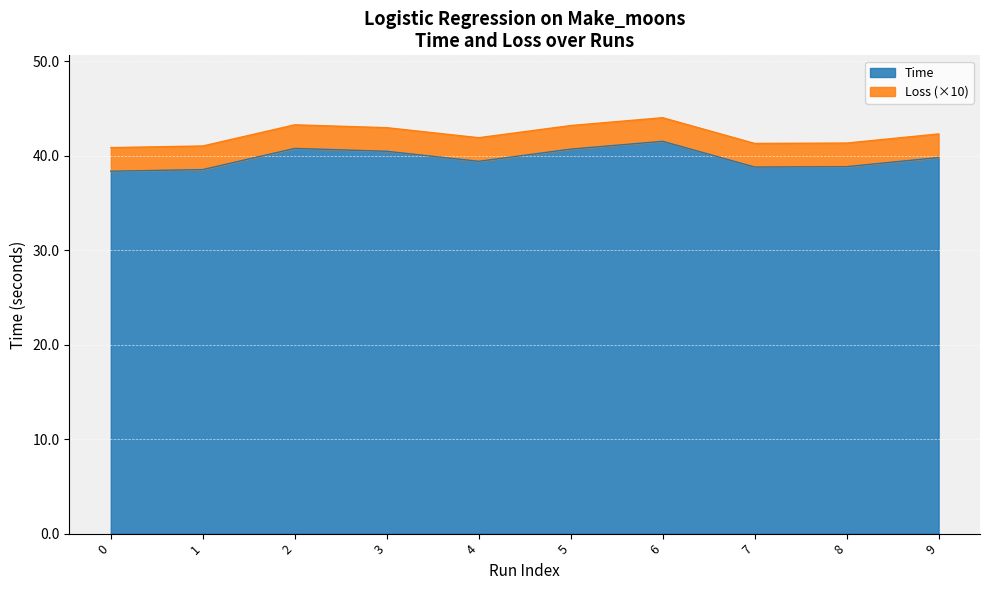

What is the greatest value displayed?

41.5